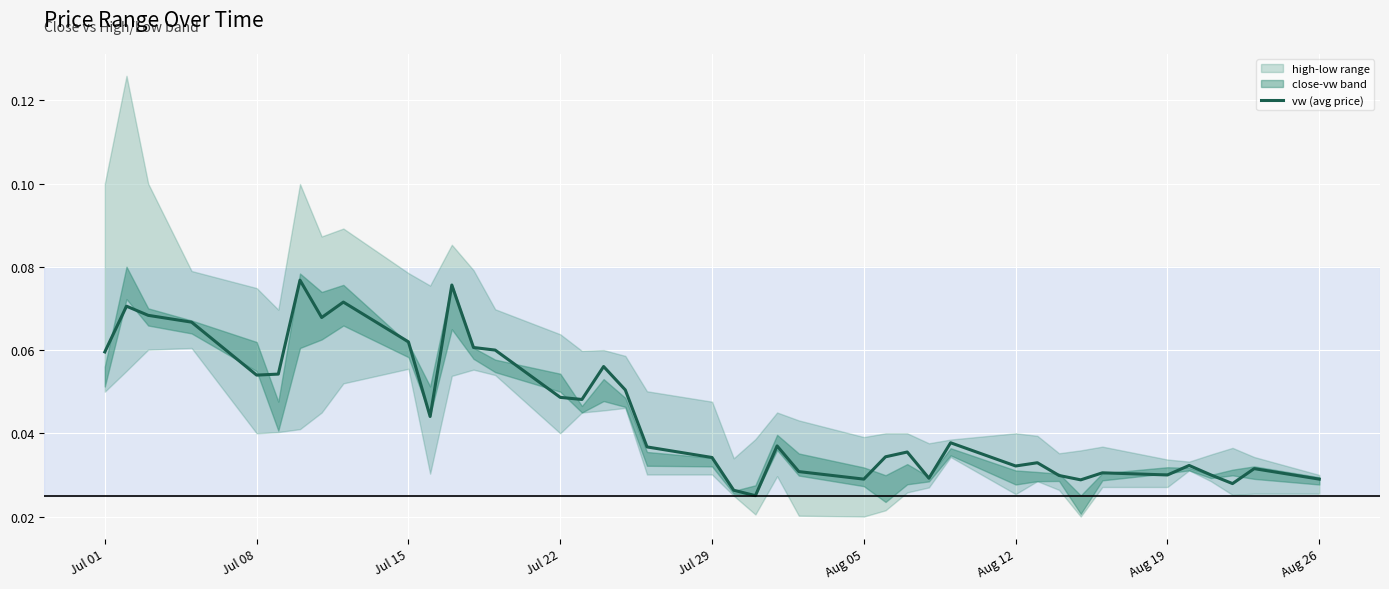

Reading left to right, extract all data points from this chart.

0.1	0.1	0.1	0.1	0.1	0.1	0.1	0.1	0.1	0.1	0.0	0.1	0.1	0.1	0.0	0.0	0.1	0.1	0.0	0.0	0.0	0.0	0.0	0.0	0.0	0.0	0.0	0.0	0.0	0.0	0.0	0.0	0.0	0.0	0.0	0.0	0.0	0.0	0.0	0.0